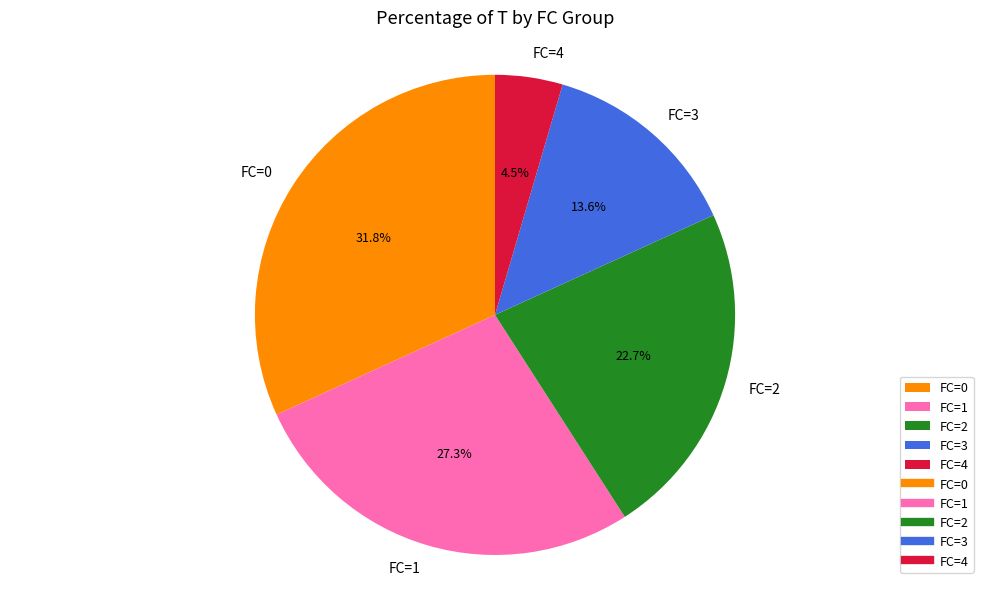

To the nearest percent, what is the difference between the largest and smallest slice percentages?

27%